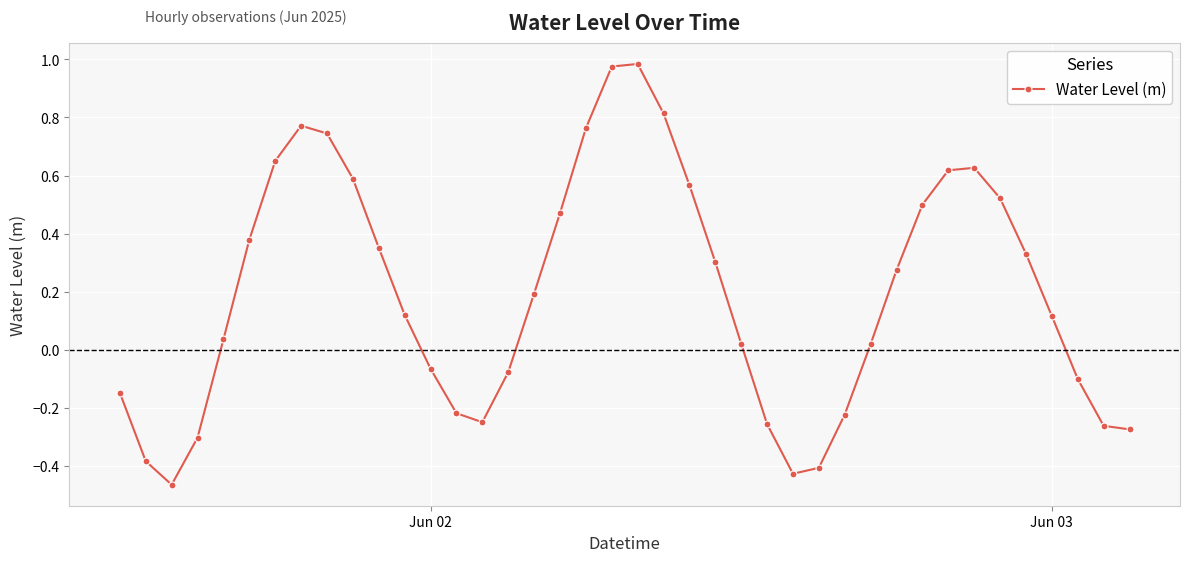

What is the difference between the maximum and minimum values?

1.4